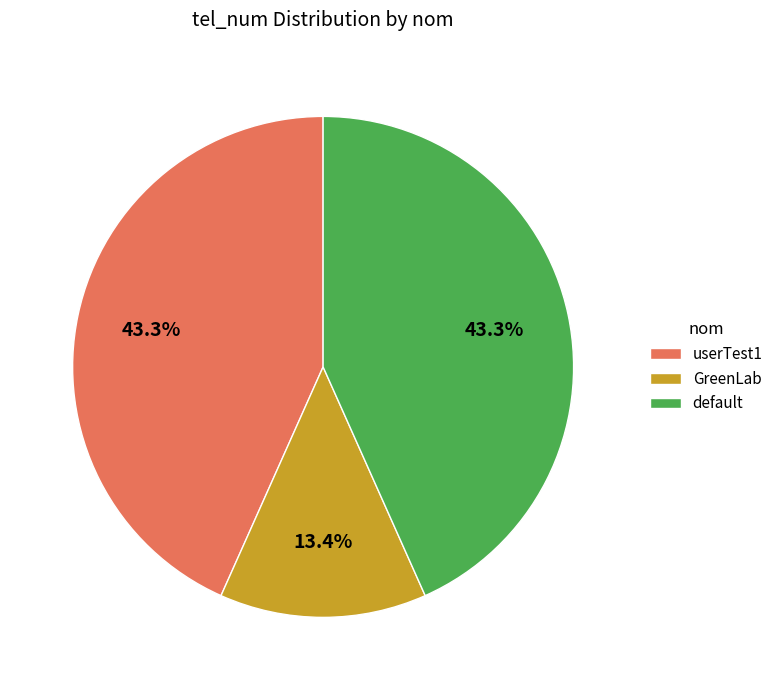

Which has a higher value, default or GreenLab?

default